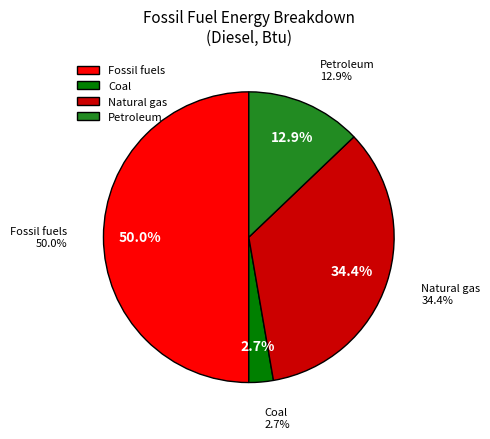

True or false: Petroleum accounts for 13% of the total.

True